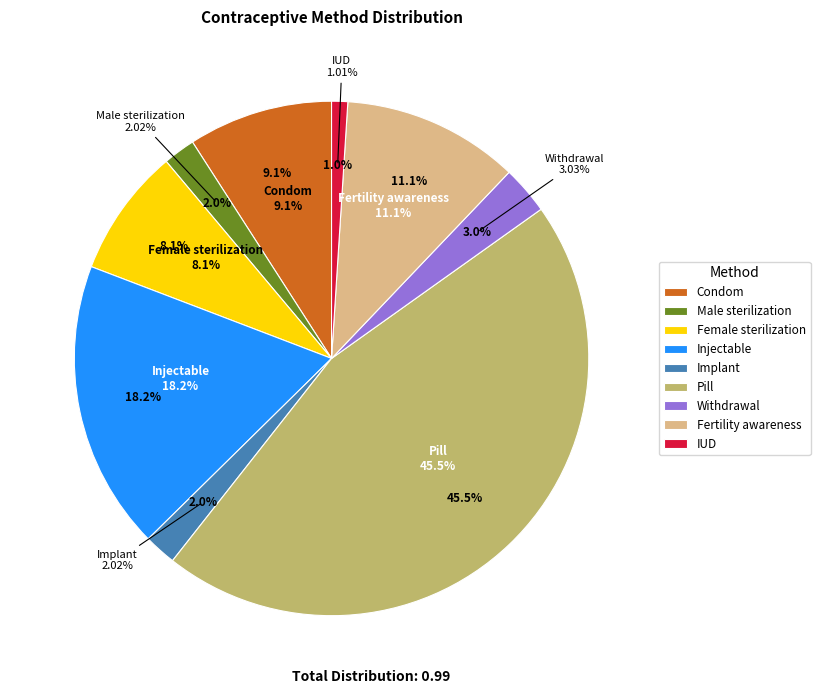

To the nearest percent, what percentage of the pie is Female sterilization?

8%